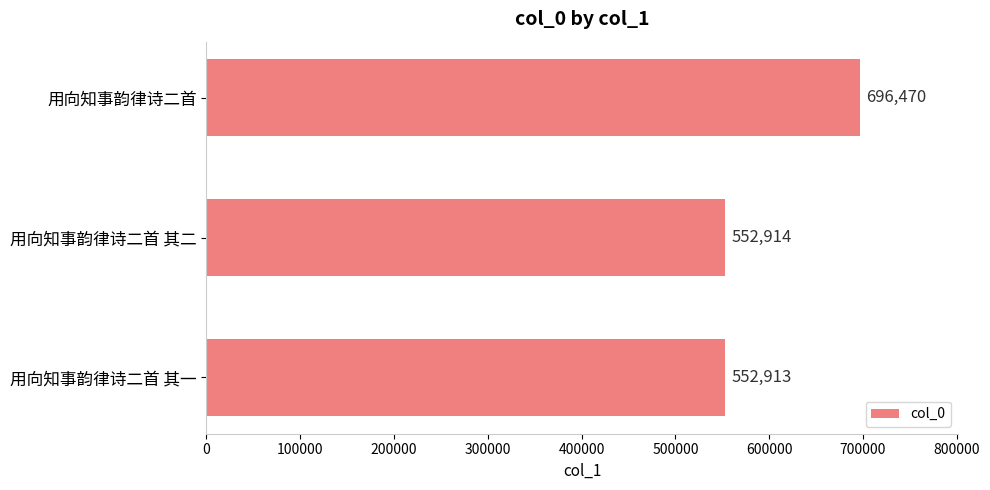

How many distinct data groups are displayed?

1